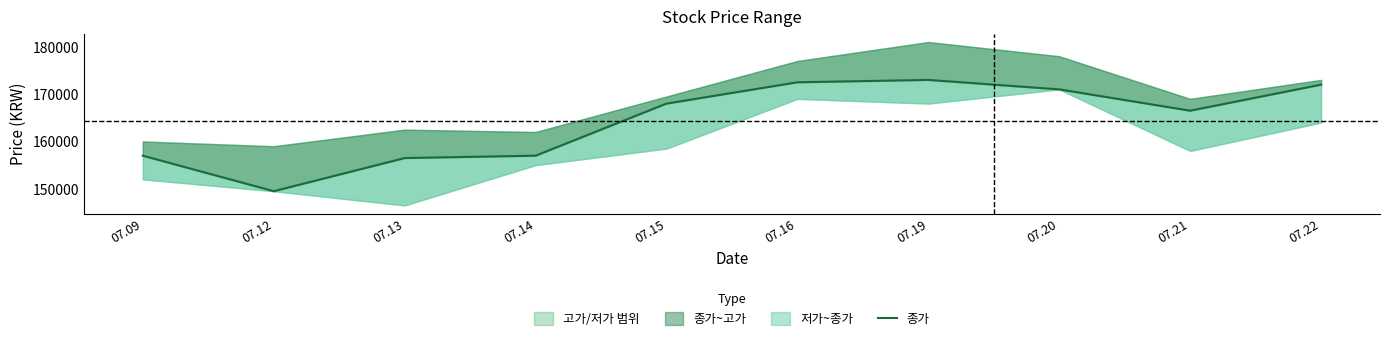

What is the smallest value displayed?

149500